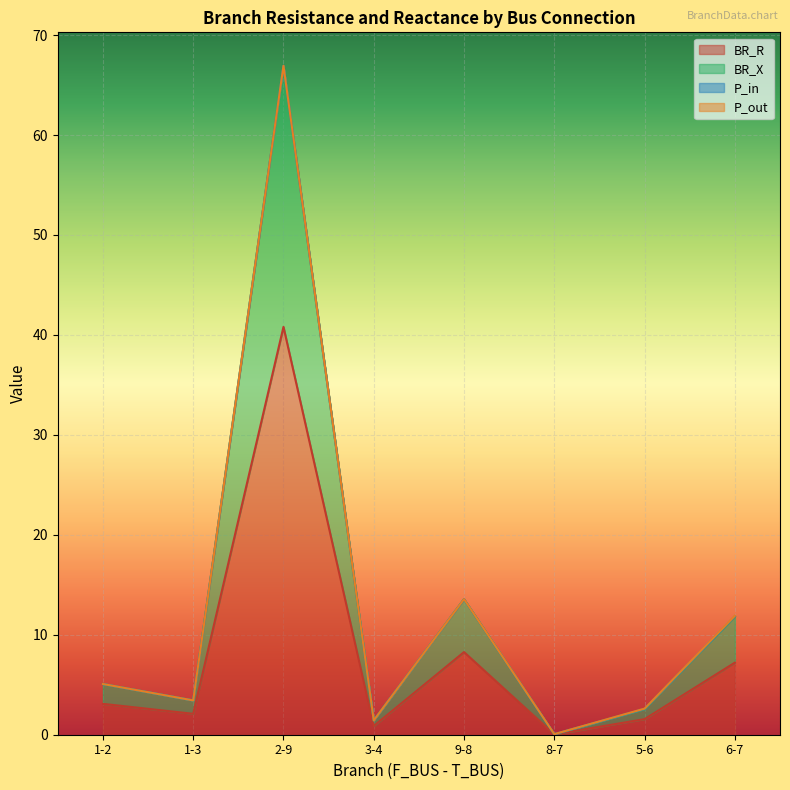

Which series has the largest total across all categories?

BR_X